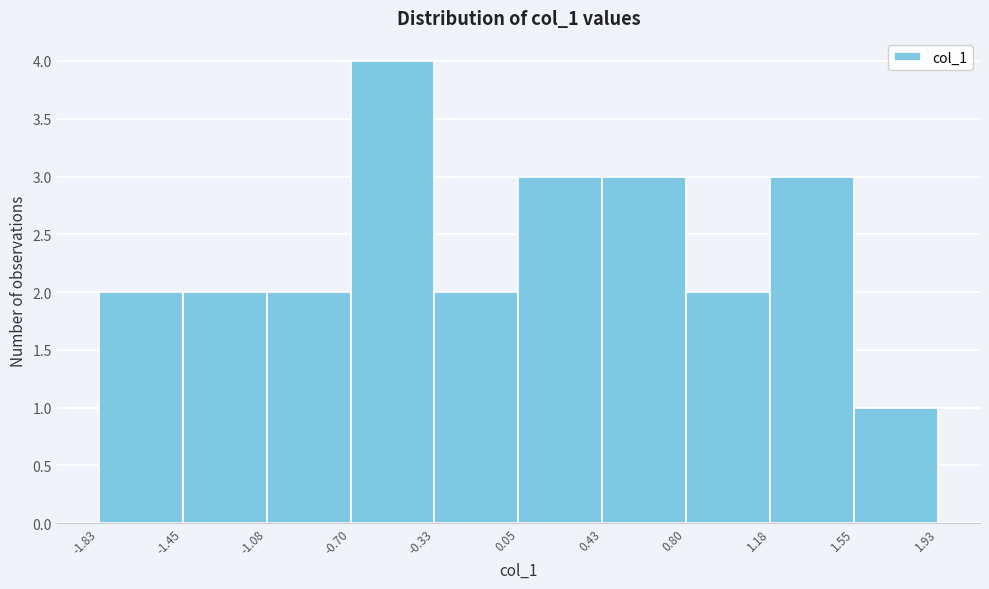

What is the height of the bar covering -0.70 to -0.33 on the x-axis? The values are not printed on the chart, so give them approximately, as read against the axis.

4